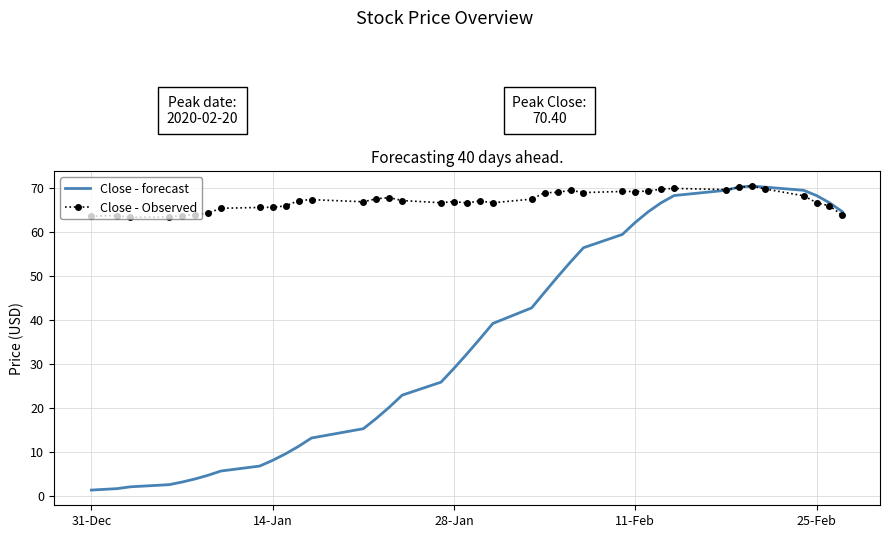

What is the maximum value for Close - forecast?

70.4